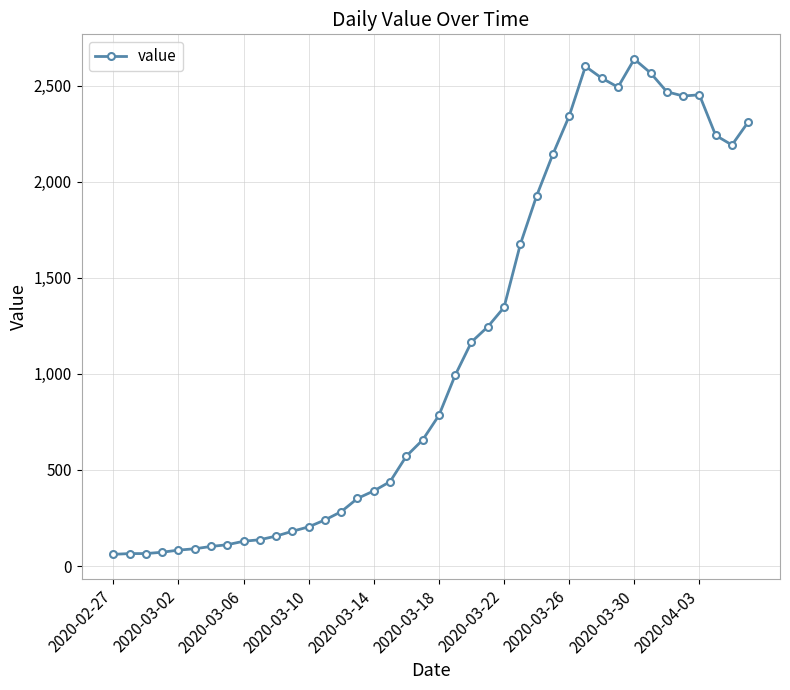

What is the difference between the second highest and minimum values?

2539